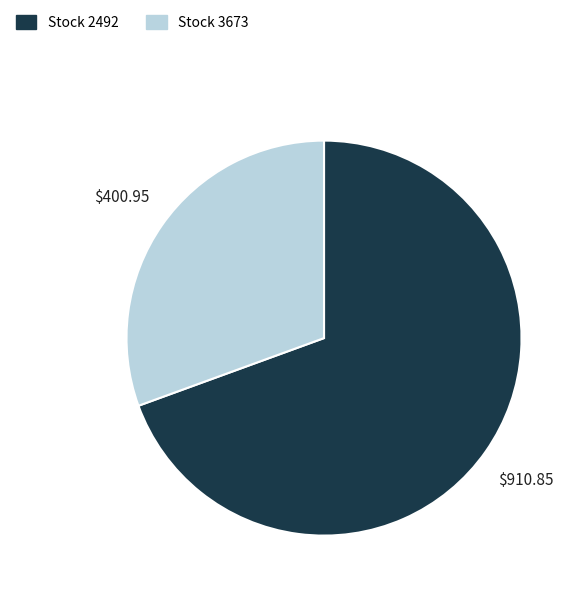

How many segments does this pie chart have?

2